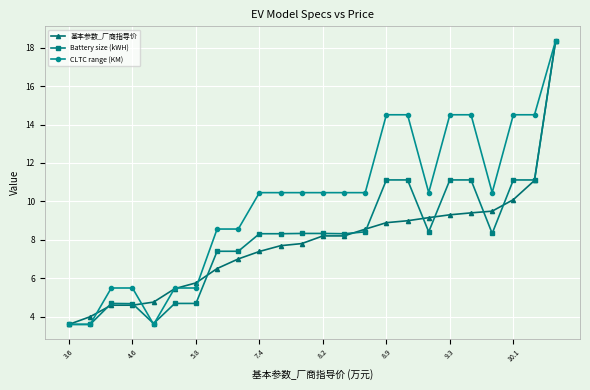

Which series has the largest total across all categories?

CLTC range (KM)